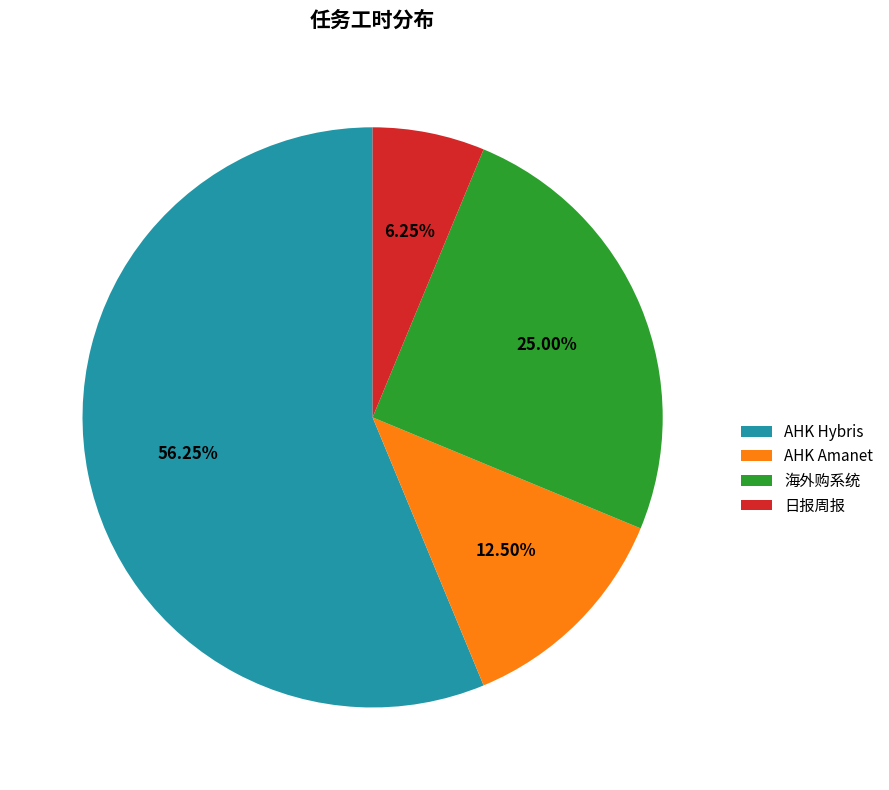

To the nearest percent, what portion does 海外购系统 represent?

25%